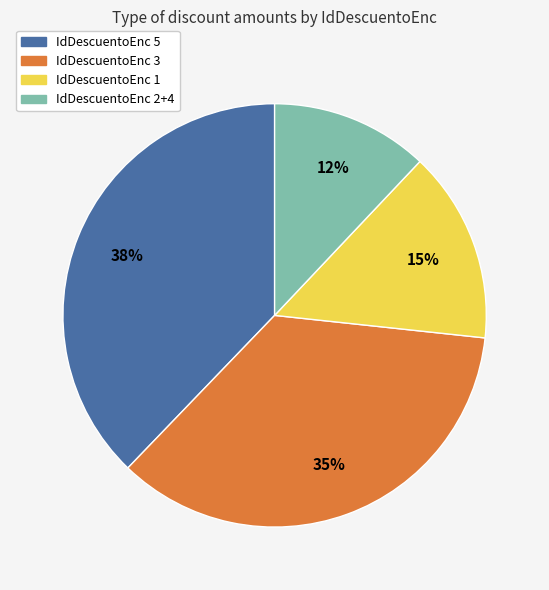

Does any single category account for the majority?

No